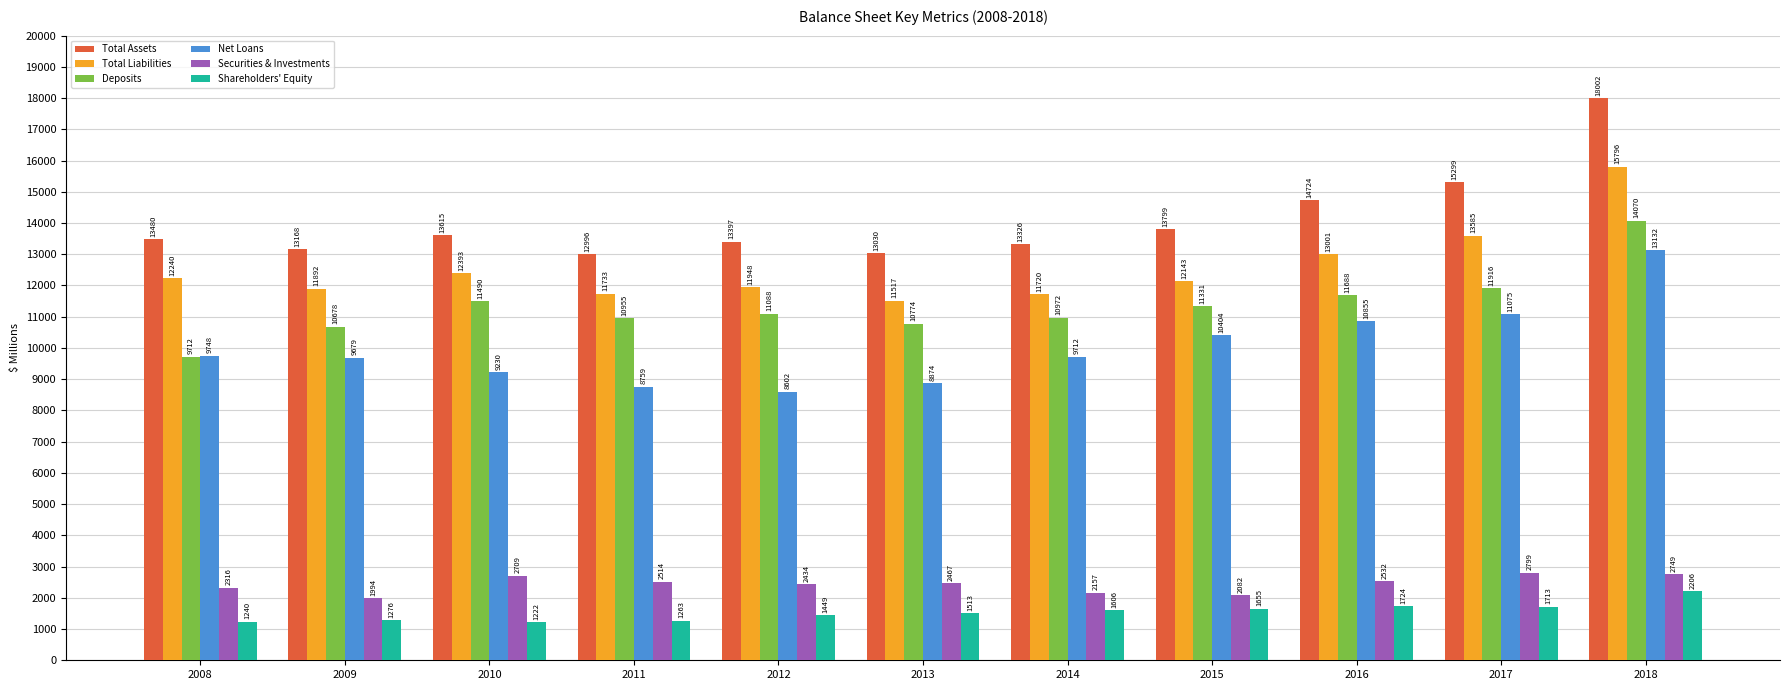

At how many categories does at least one series exceed 11382?

11